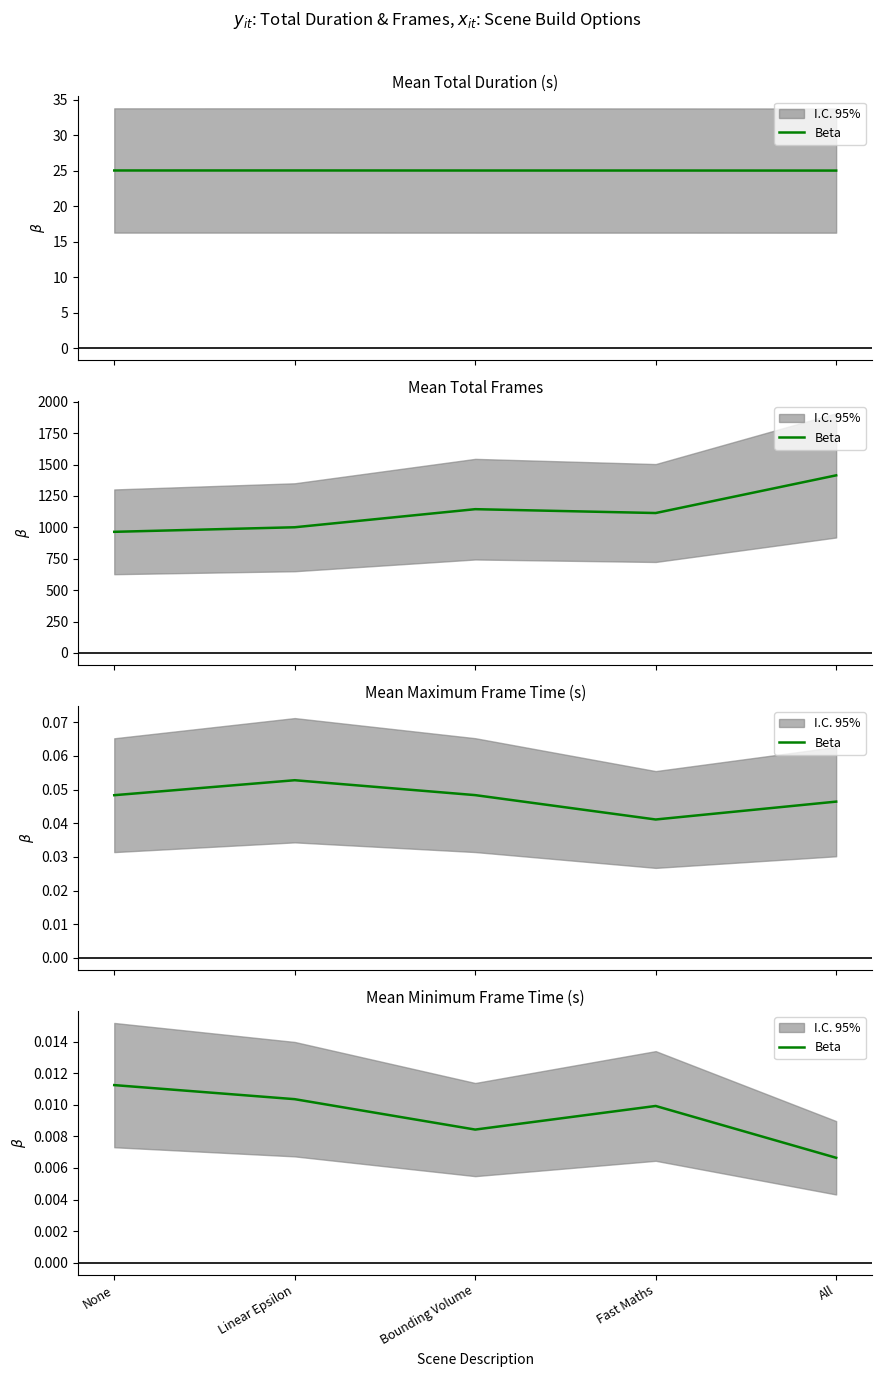

How many series are shown in this chart?

1